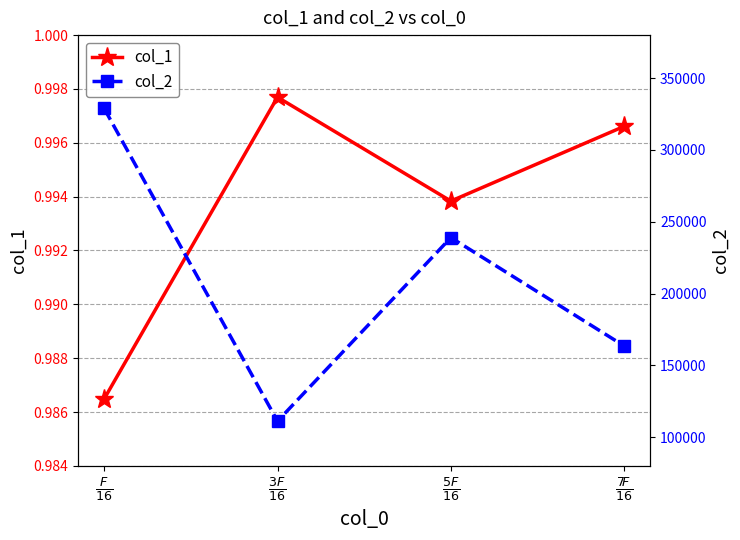

At how many categories does at least one series exceed 321694?

1